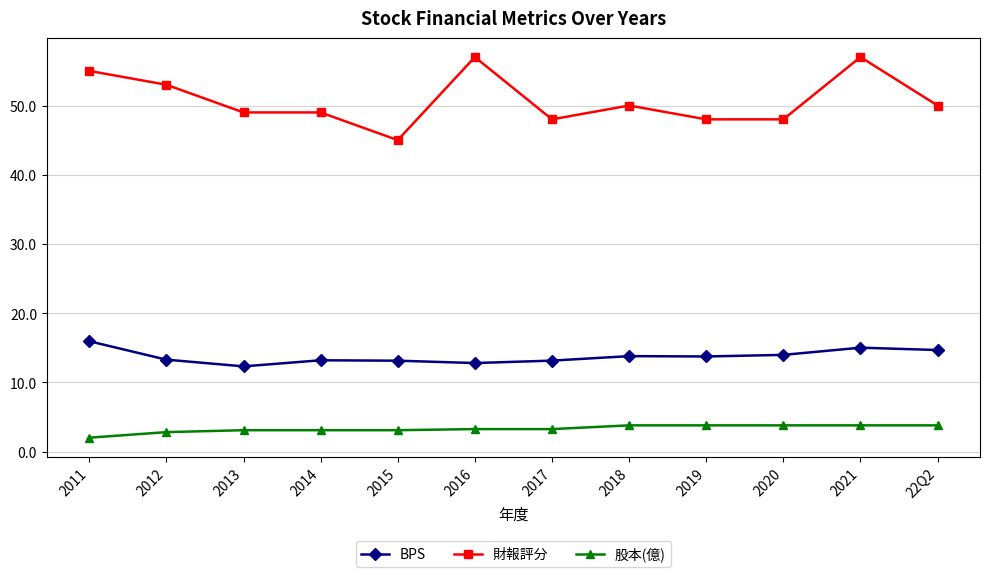

What value does the 財報評分 series have at 2014?

49.0